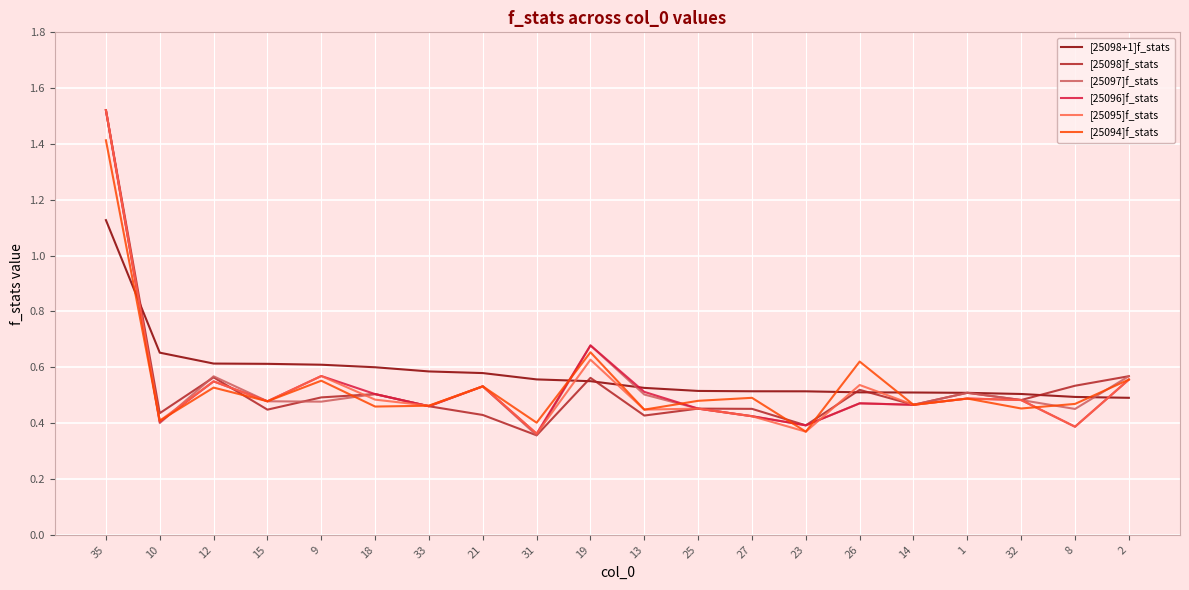

At which category does [25096]f_stats reach its first local peak?

12